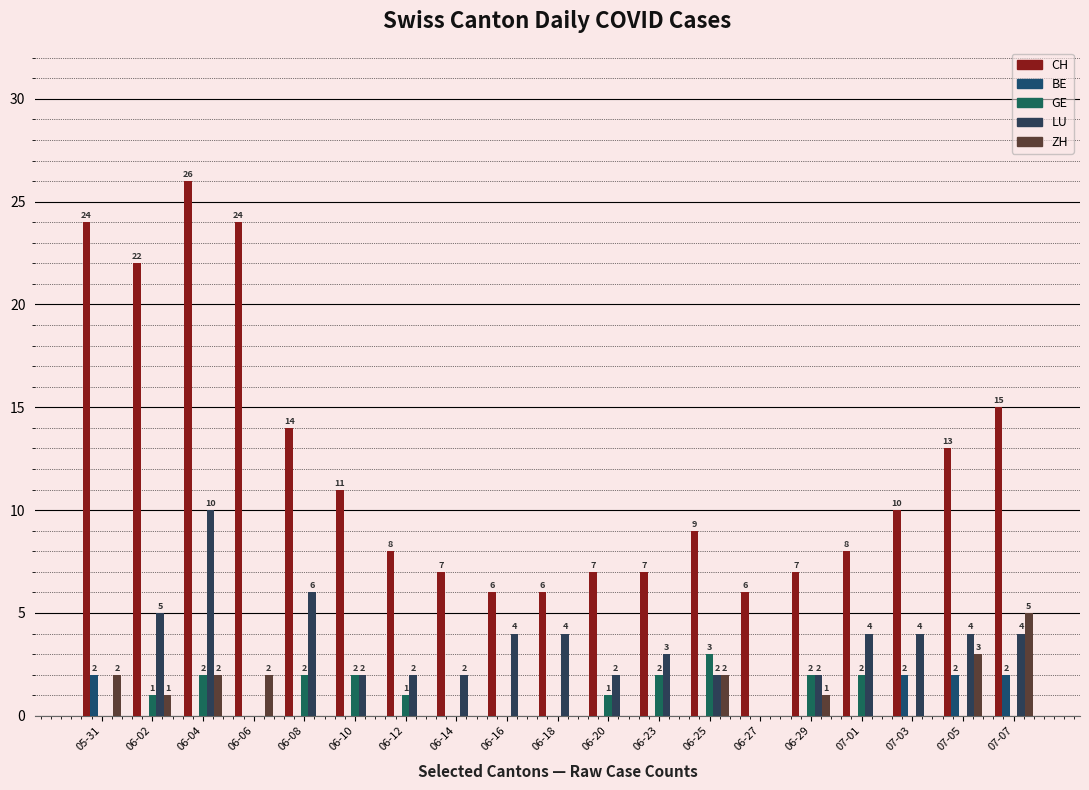

Which series has the largest total across all categories?

CH